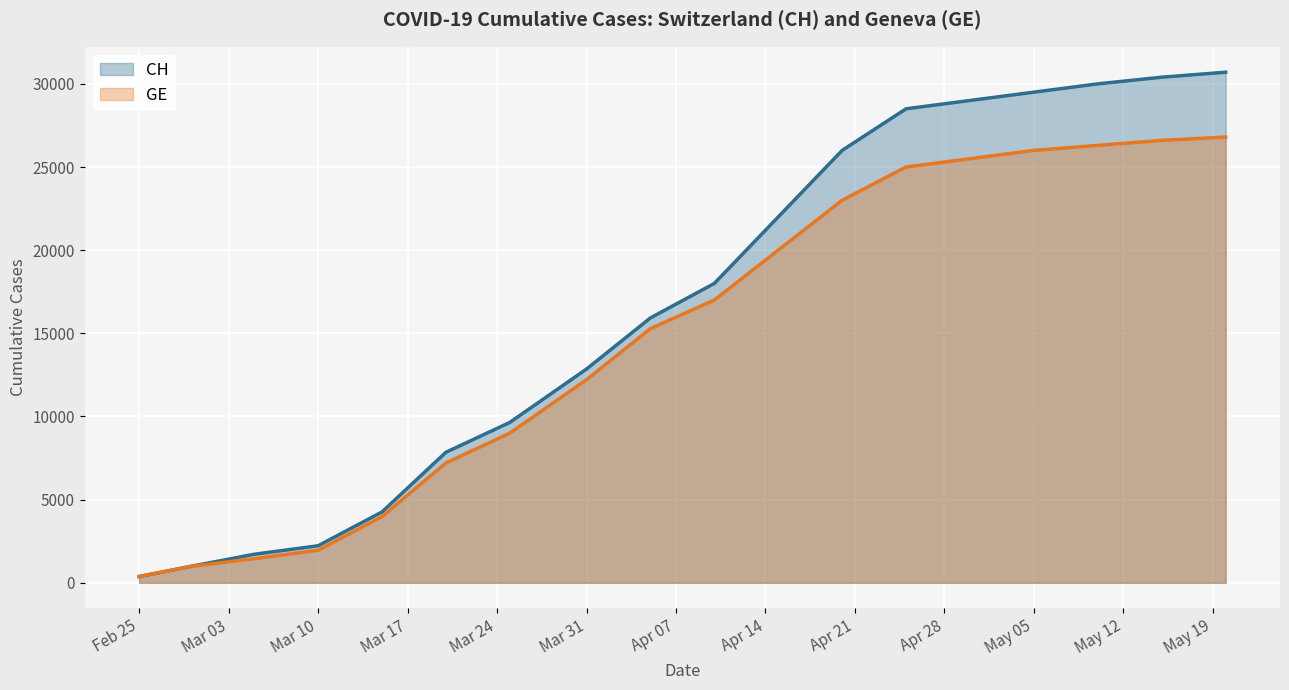

At which category does the chart reach its peak across all series?

2020-05-20